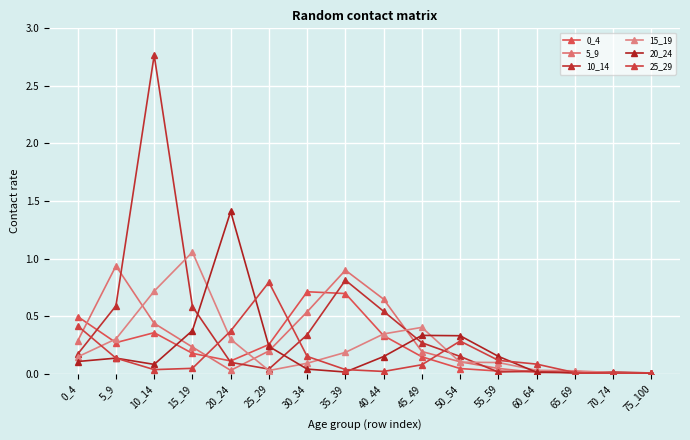

Which category has the lowest value in the 15_19 series?

75_100